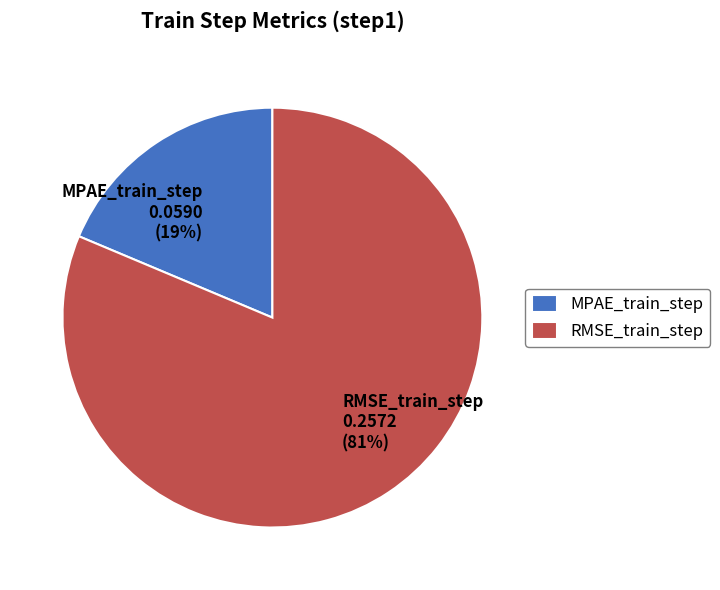

Rank the categories by value from lowest to highest.

MPAE_train_step, RMSE_train_step